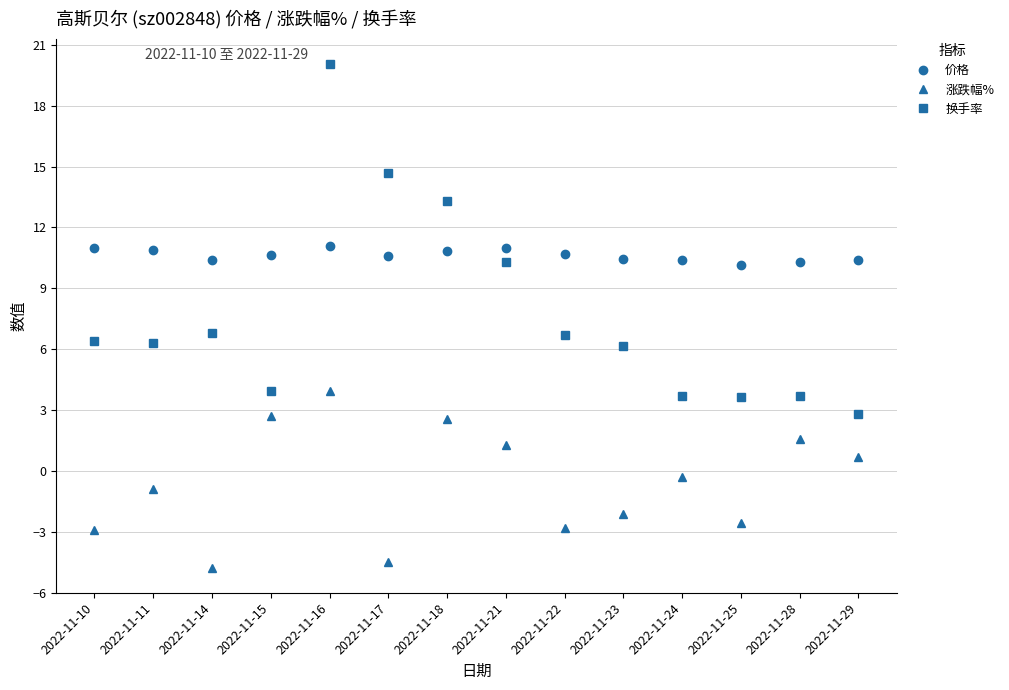

What is the smallest value displayed?

-4.8